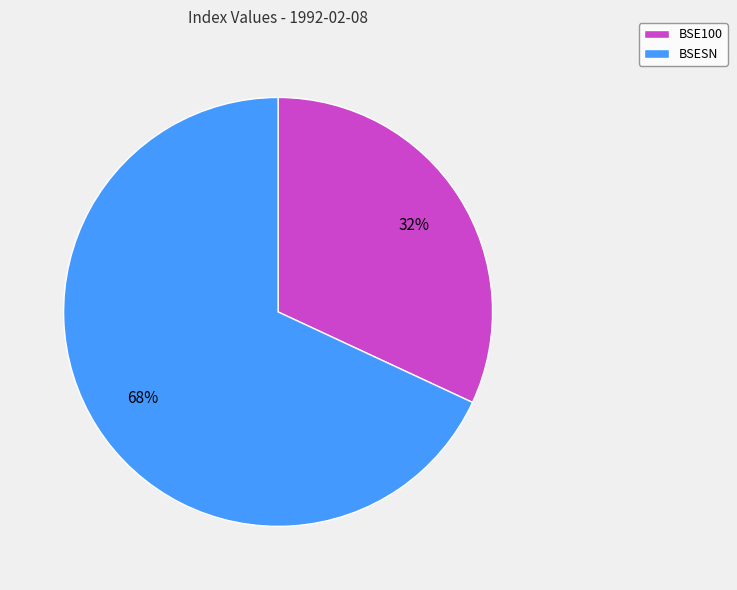

How many slices are in this pie chart?

2